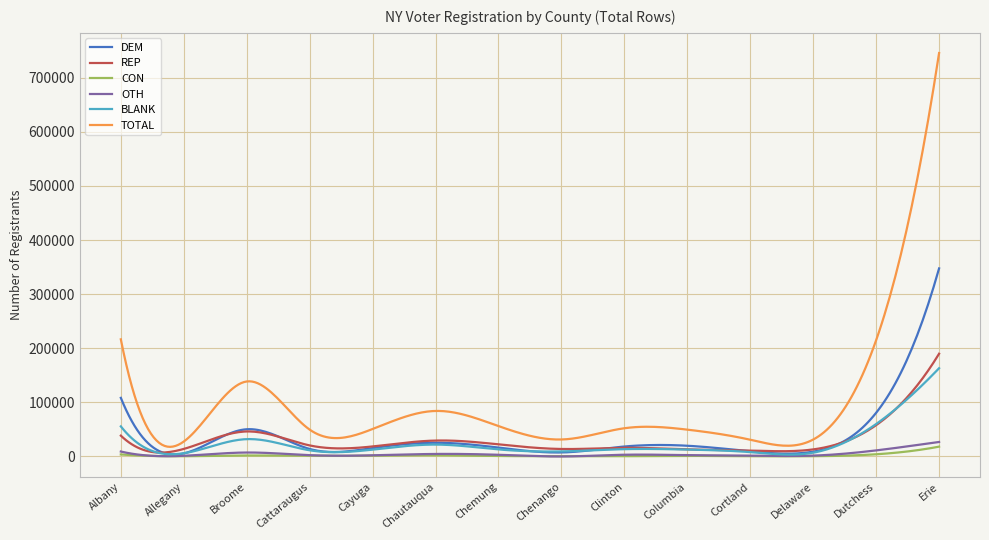

Which series has the largest range (max minus min)?

TOTAL